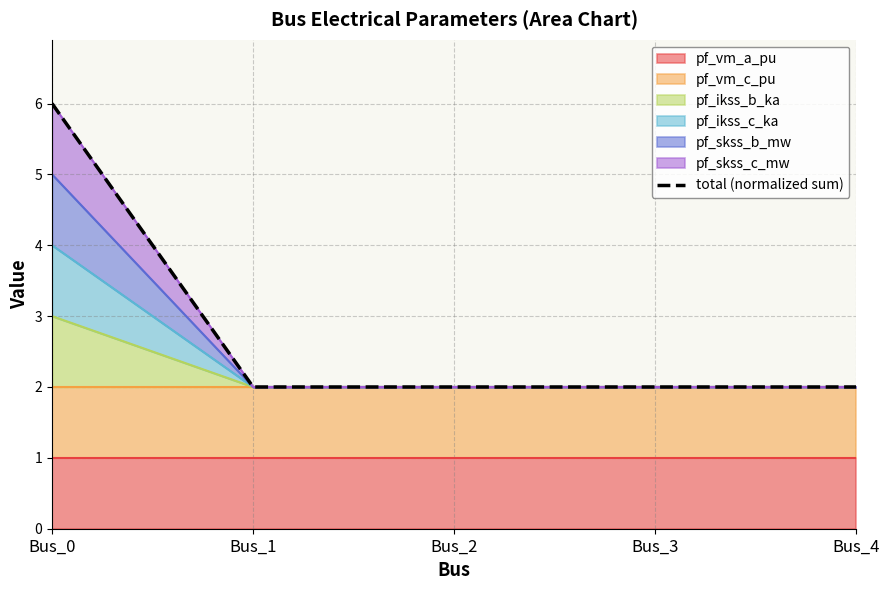

Reading left to right, extract all data points from this chart.

6.0	2.0	2.0	2.0	2.0